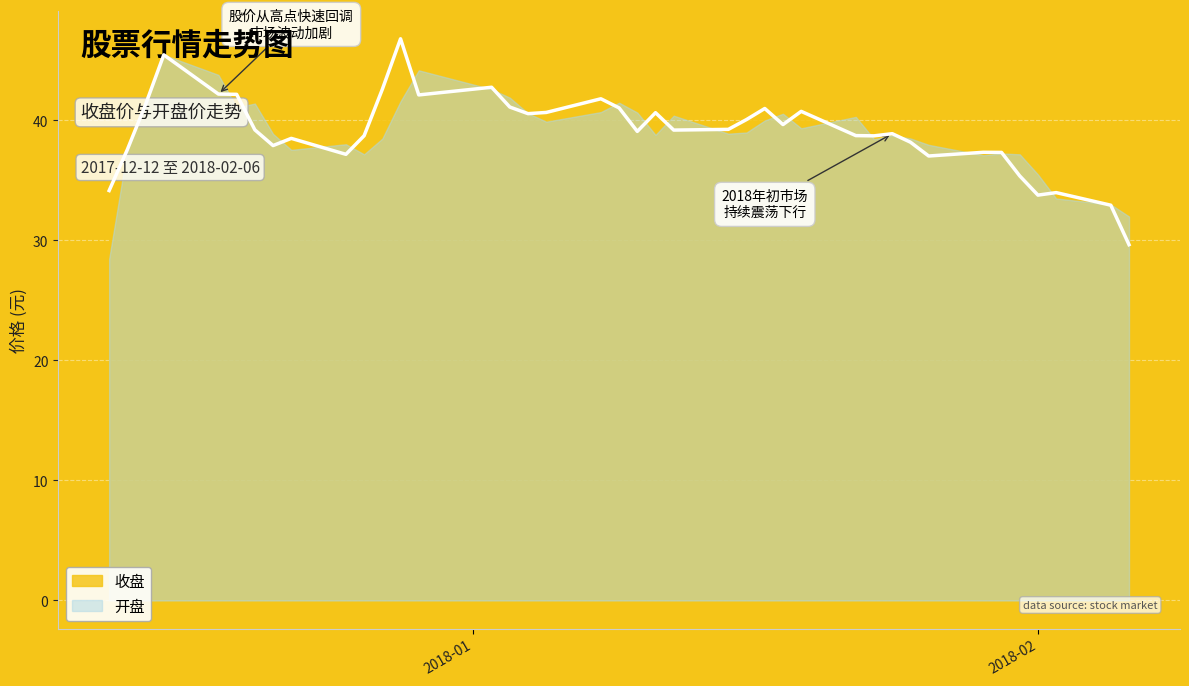

Count the number of data series in this chart.

2